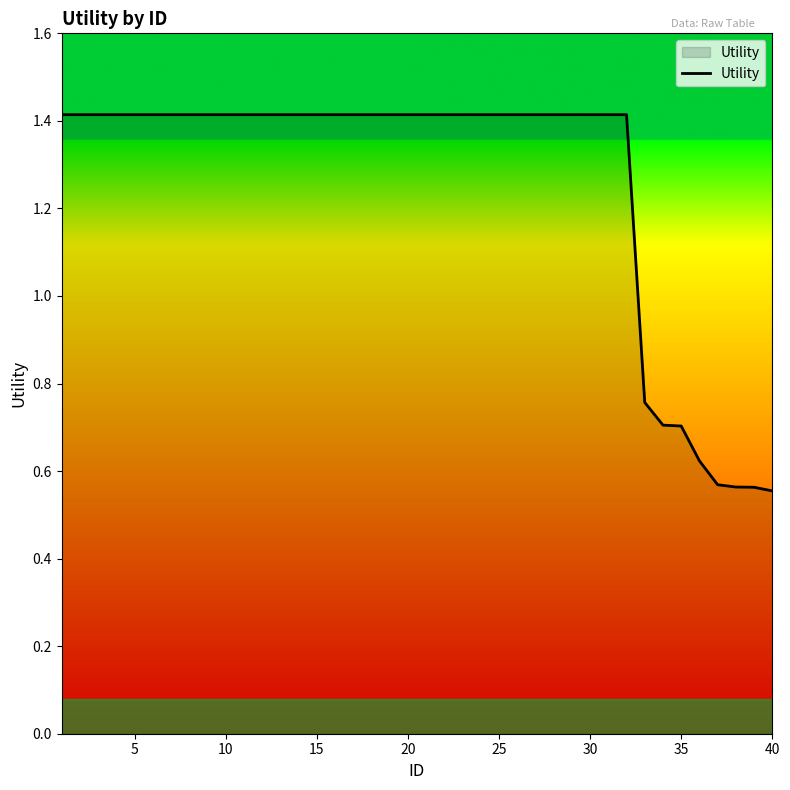

What is the maximum value shown in the chart?

1.4